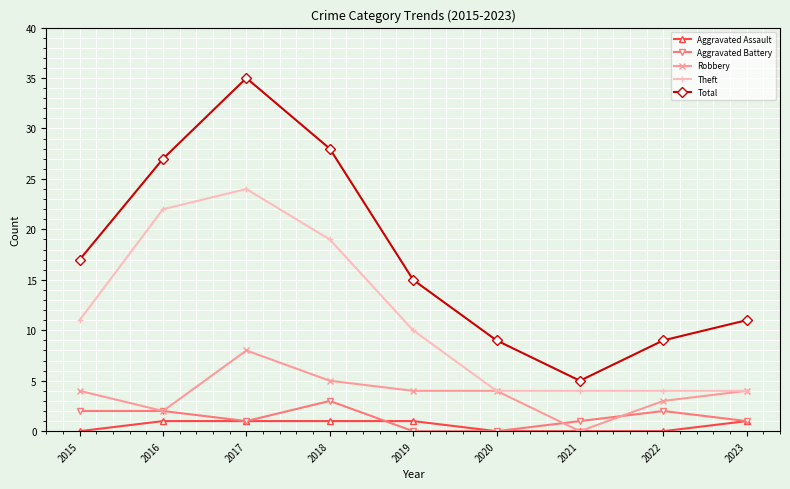

What are all the series names shown in the legend?

Aggravated Assault, Aggravated Battery, Robbery, Theft, Total